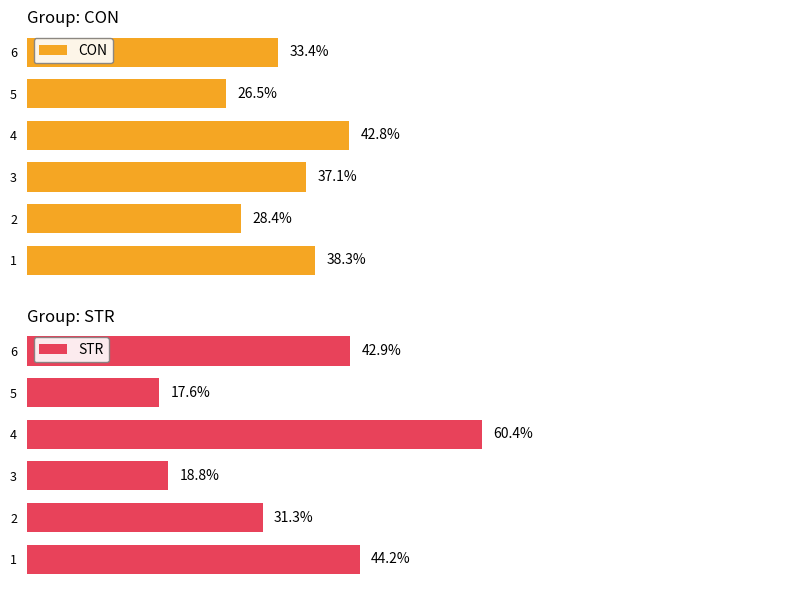

How many data points does each series have?

6